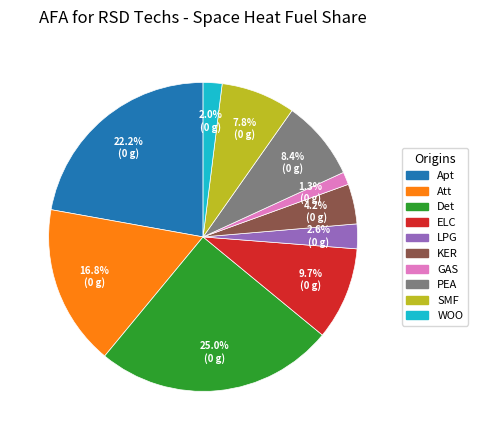

Which has a higher value, ELC or Apt?

Apt